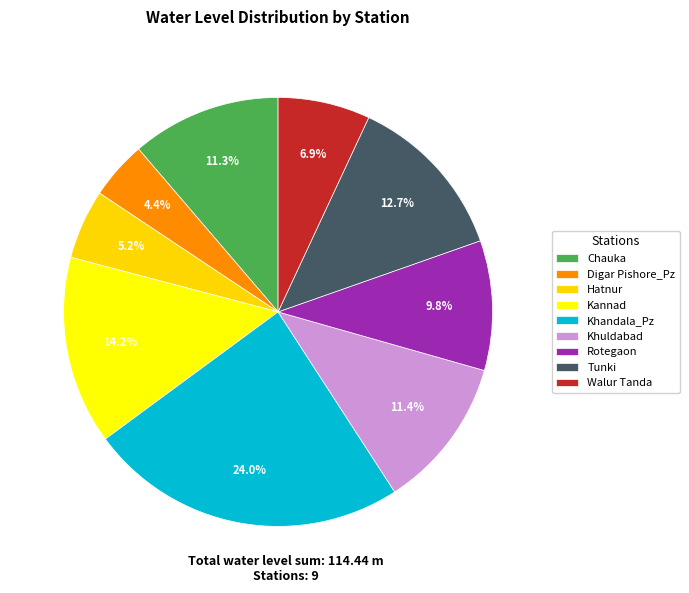

Does Walur Tanda account for over 50% of the chart?

No